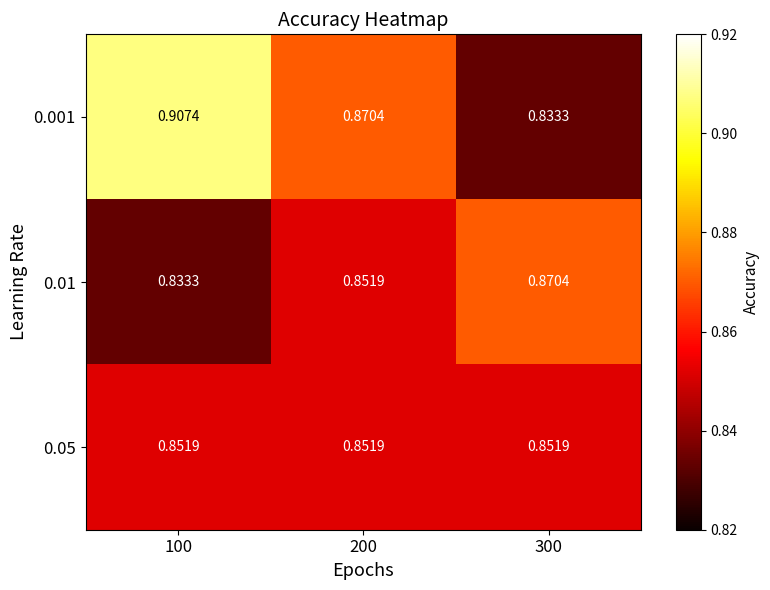

Between 200 and 300, which series saw the biggest shift?

0.001